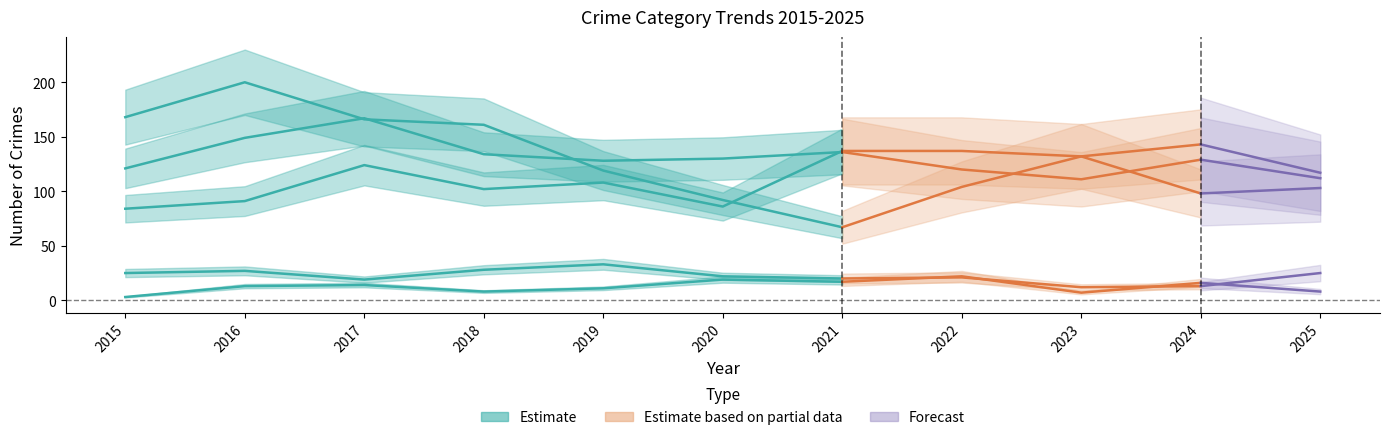

What is the maximum value for Robbery?

200